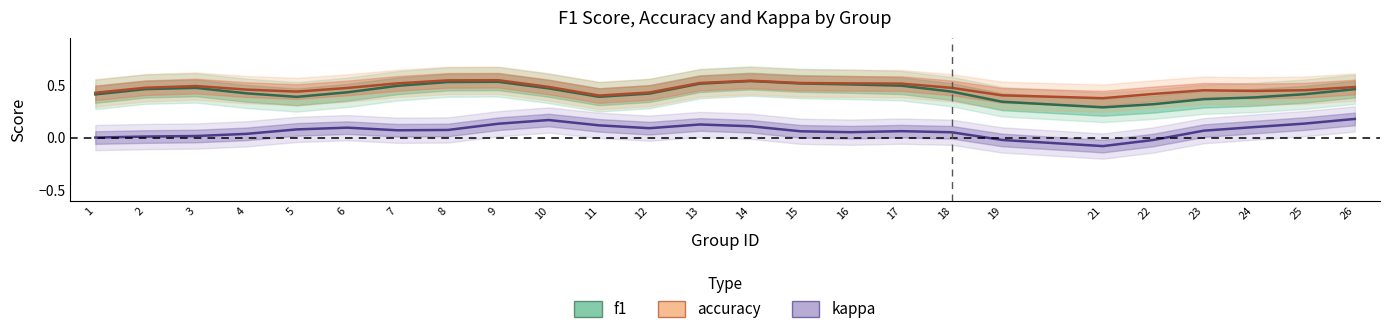

Is this an area chart (filled region under the line)?

No